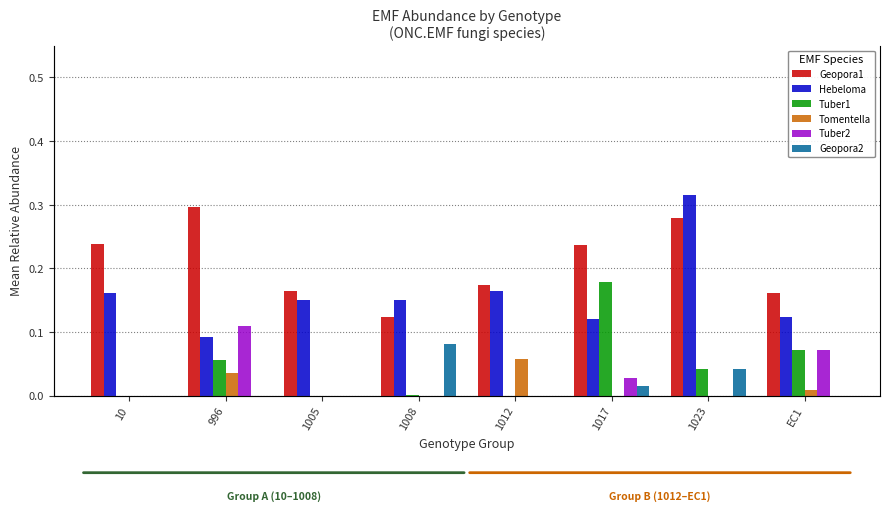

What position from the right is 996?

7